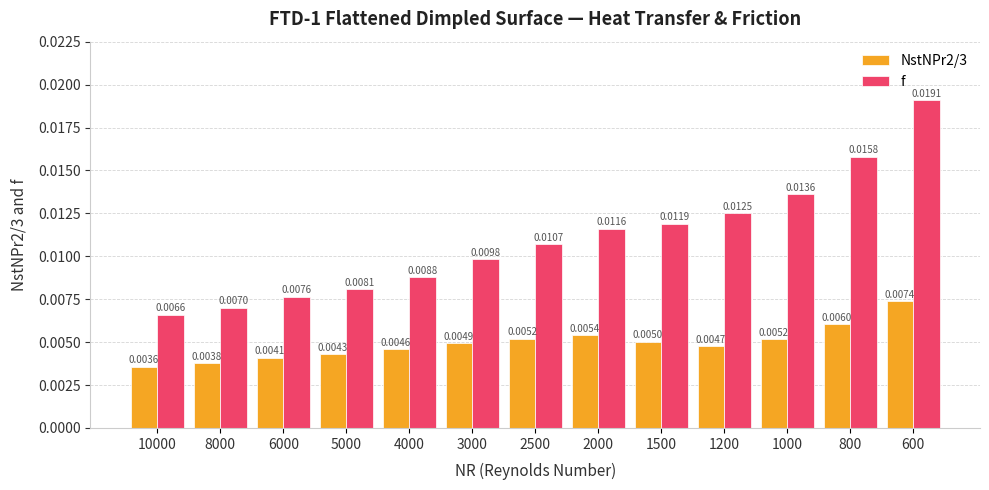

How many groups of bars are there?

13